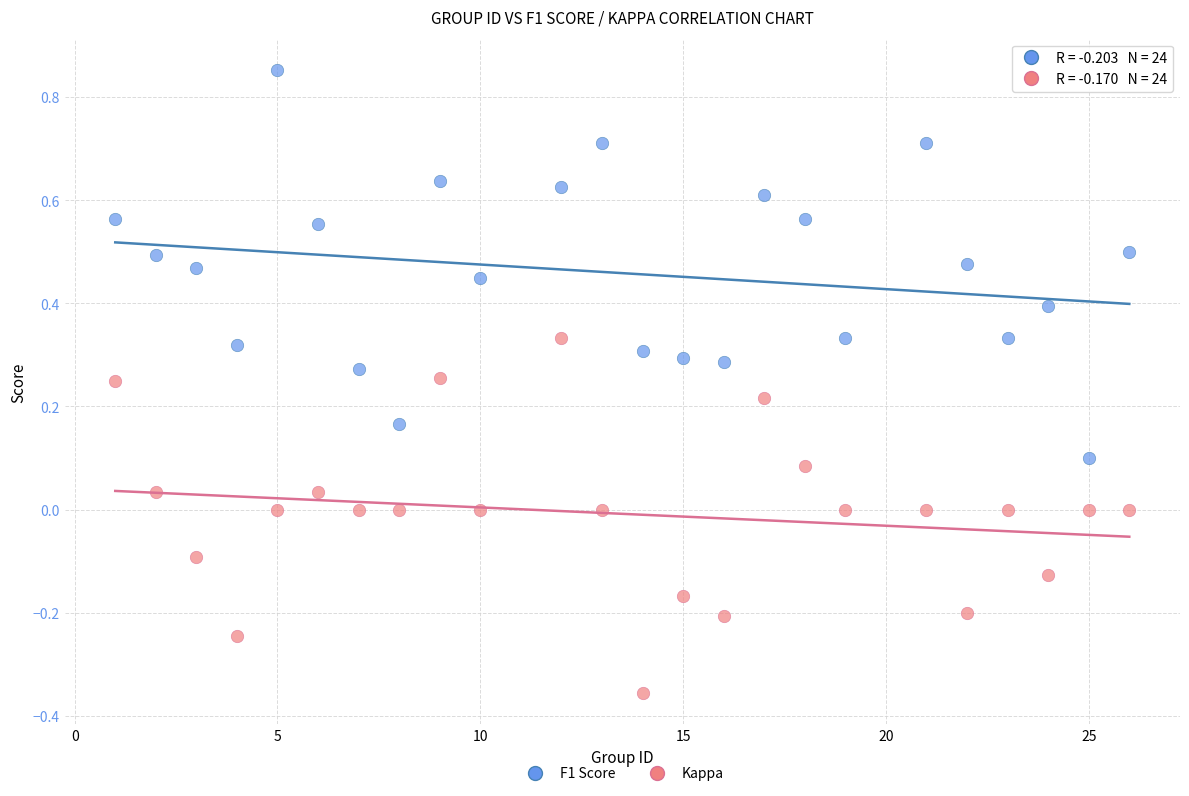

Across all data points, what is the range of X values (max minus min)?

25.0